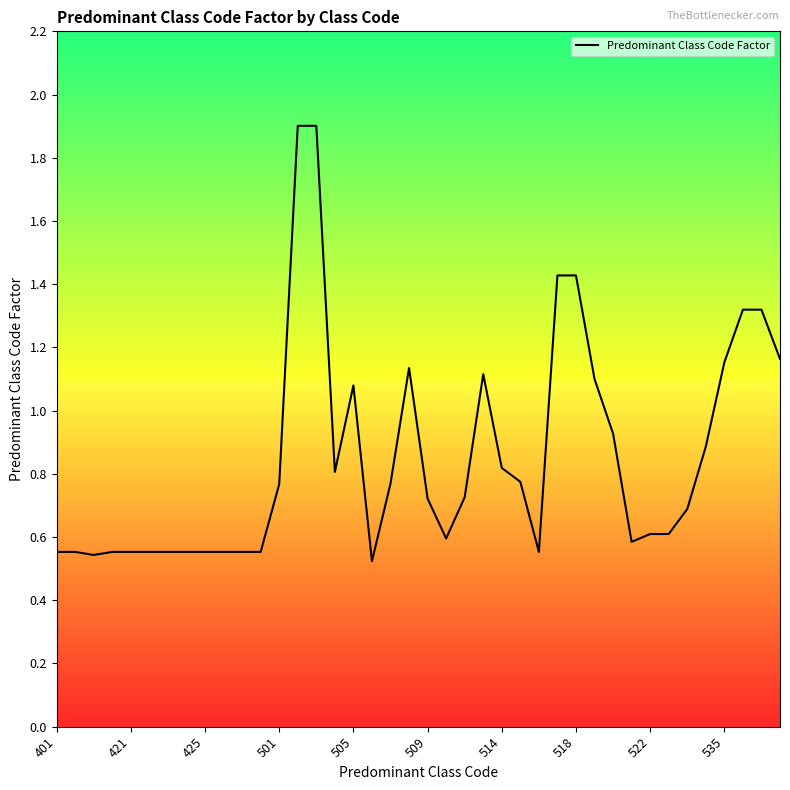

What is the greatest value displayed?

1.9